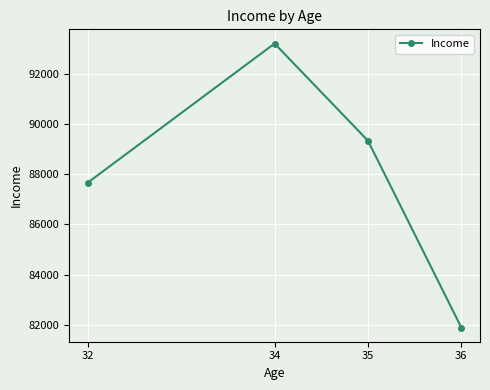

What is the smallest value displayed?

81890.0